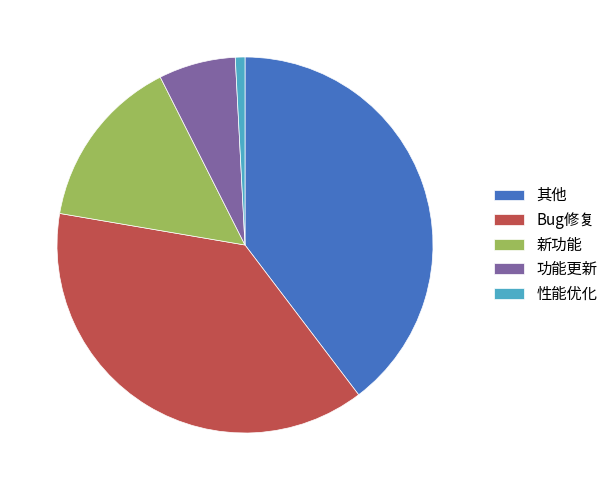

The 性能优化 slice represents 8% of the pie. True or false?

False